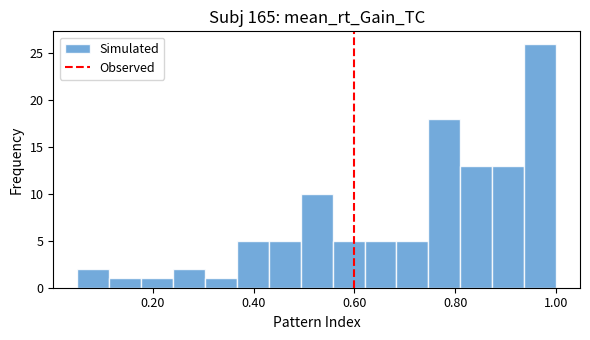

Read against the x-axis, roughly where is the centre of the tallest bar?

0.96